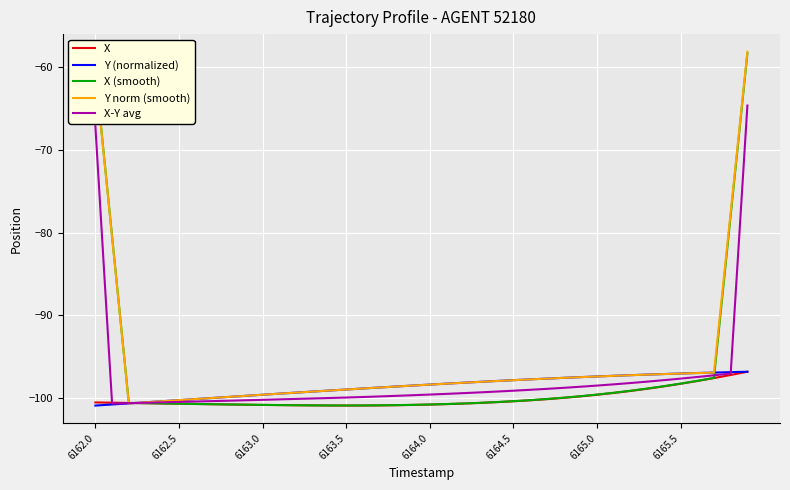

What is the smallest value displayed?

-100.9